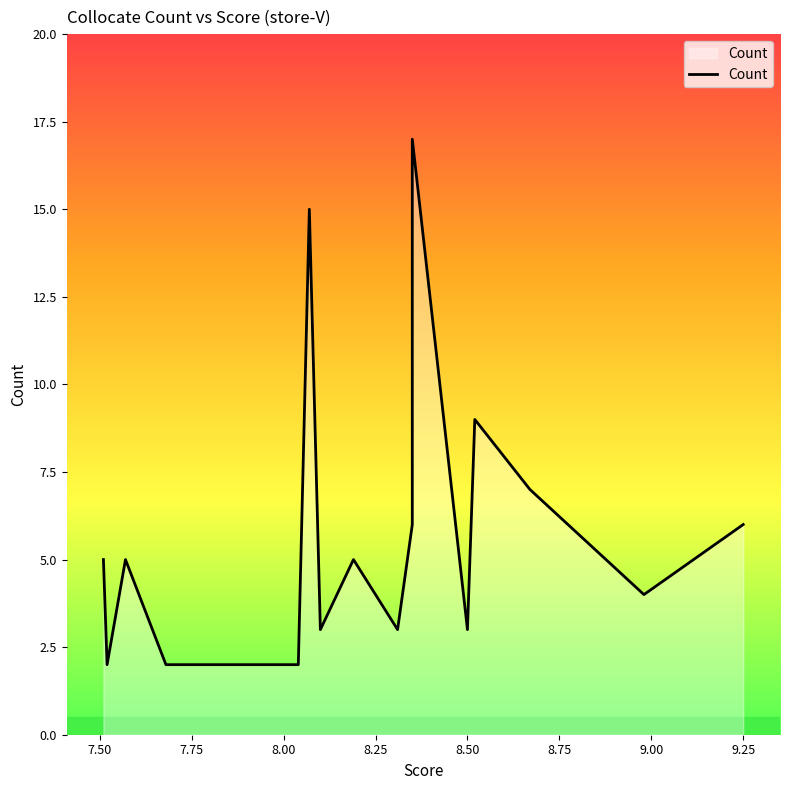

What is the sum of all values?

102